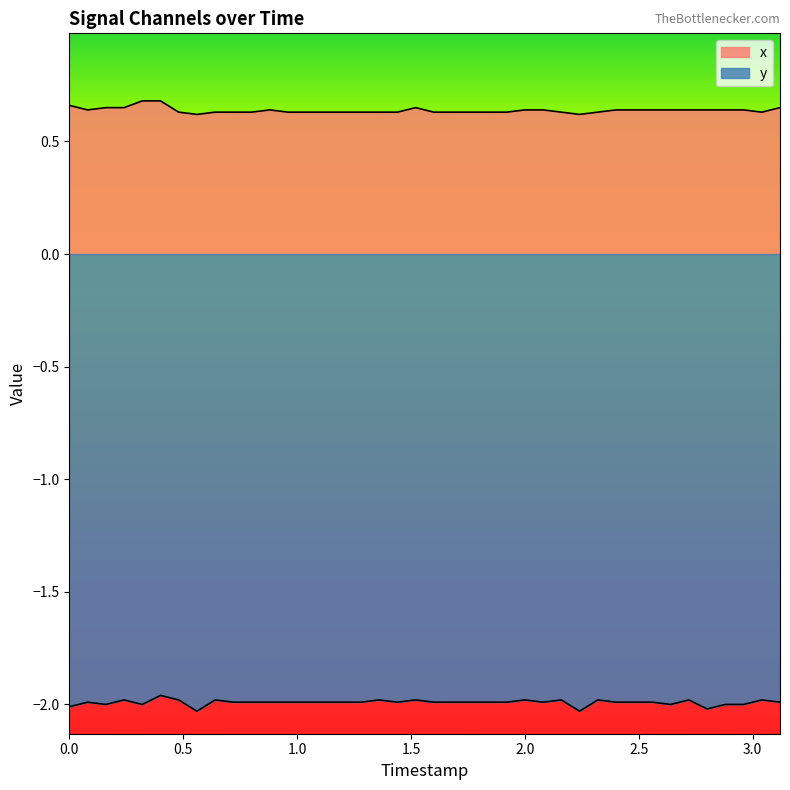

Does the chart display data point markers on the line(s)?

No